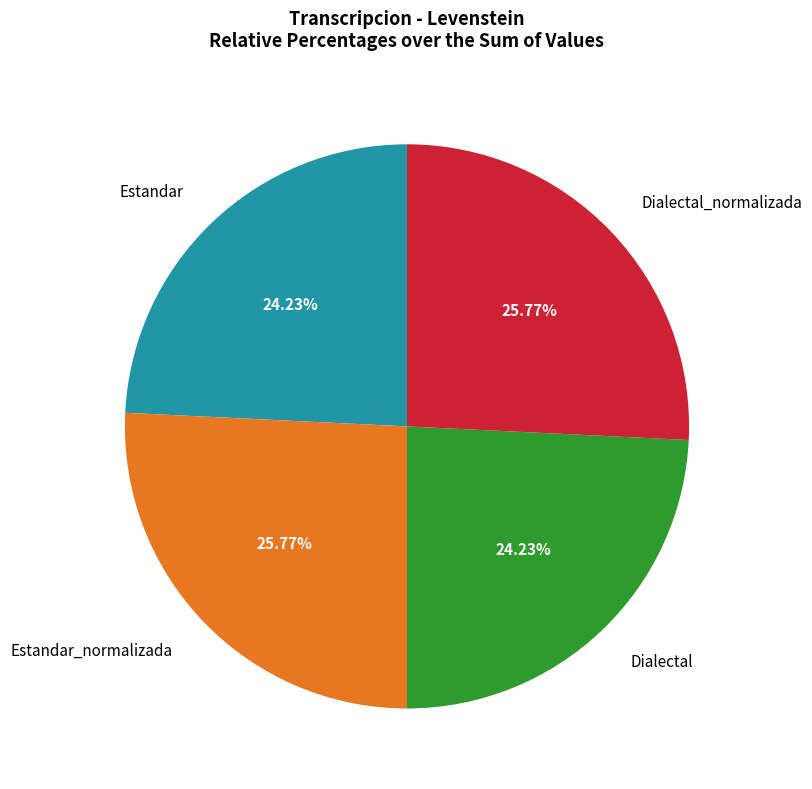

Between Dialectal_normalizada and Dialectal, which is larger?

Dialectal_normalizada